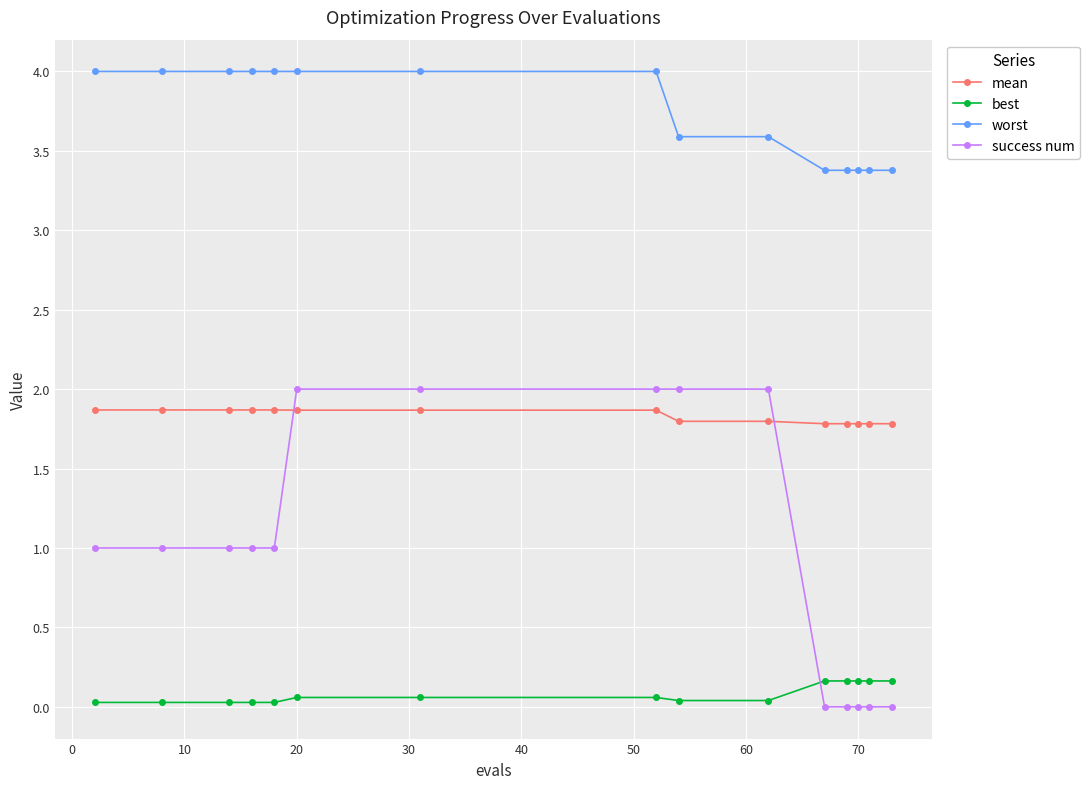

Which series has the largest total across all categories?

worst